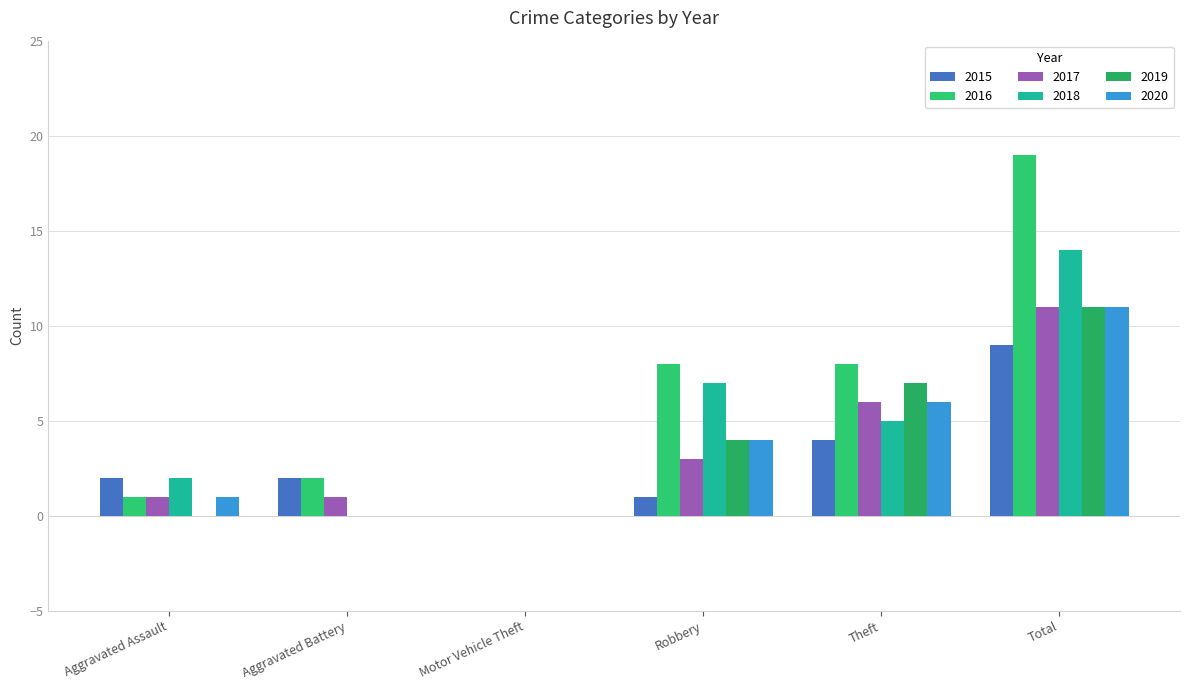

What are all the series names shown in the legend?

2015, 2016, 2017, 2018, 2019, 2020